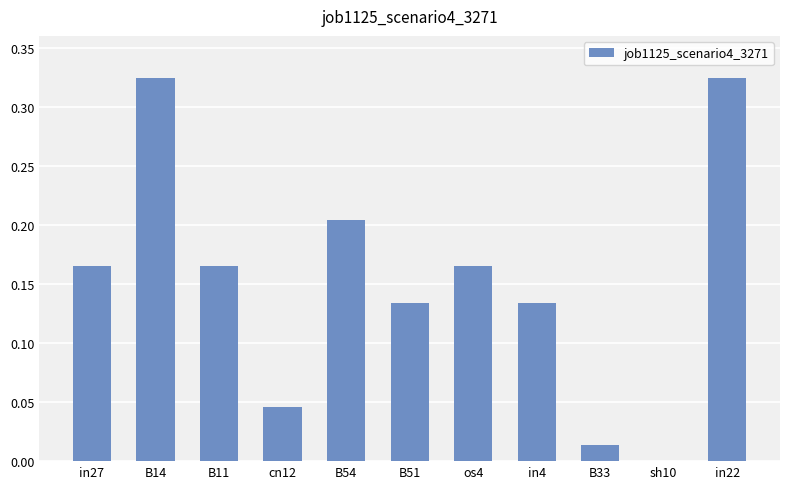

Where is the data nearest to the value 0?

sh10